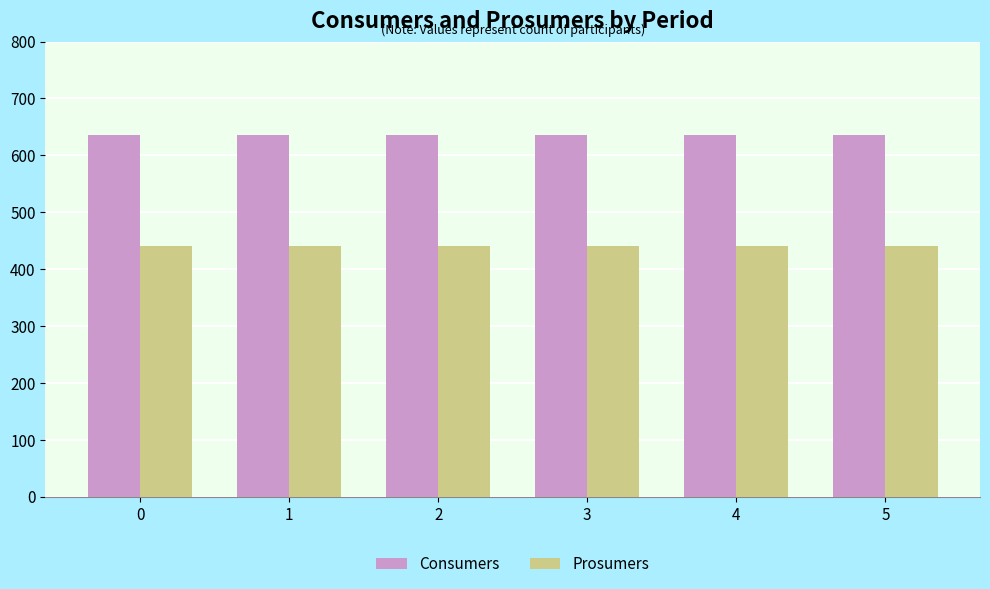

The value of Prosumers at 1 is 281. True or false?

False